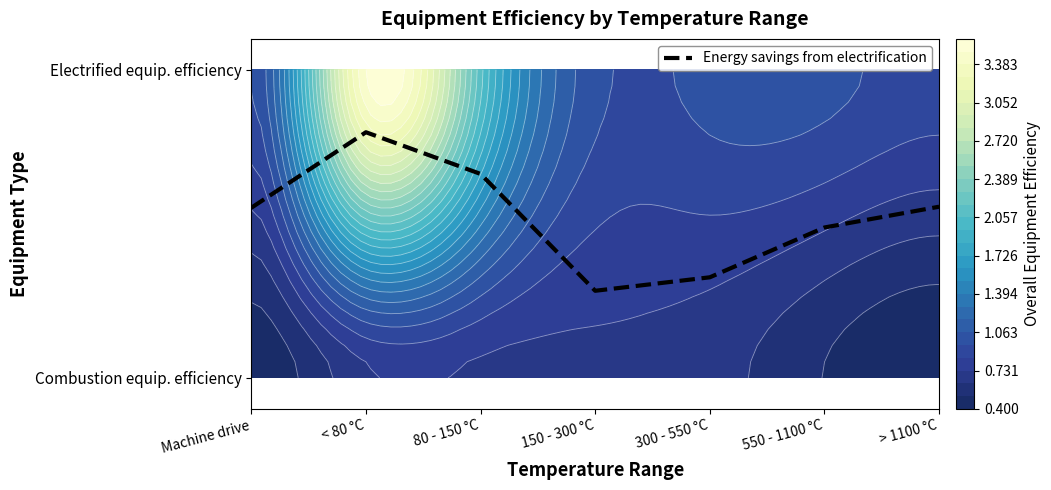

The value at 80 - 150 °C is 1.0. True or false?

False